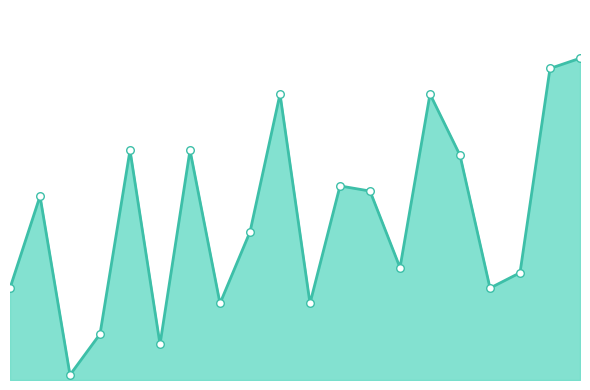

How many lines are shown in the chart?

1